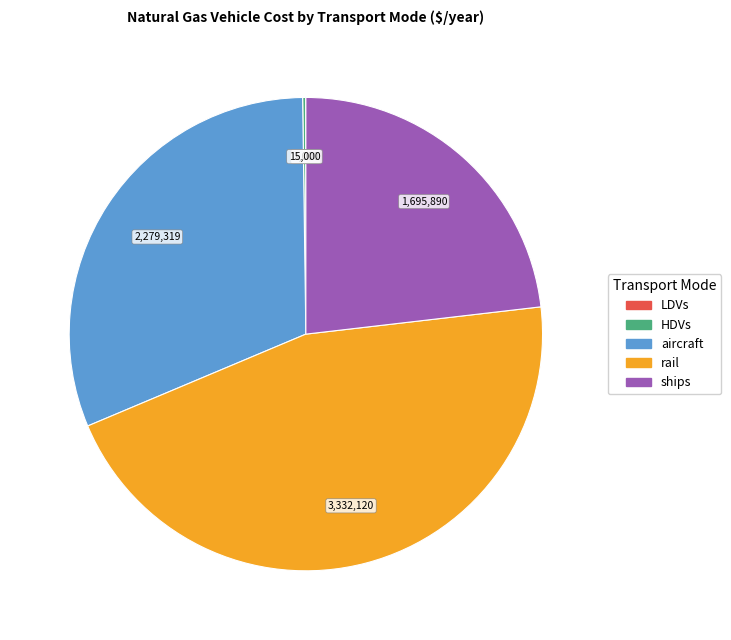

Does any single category account for the majority?

No